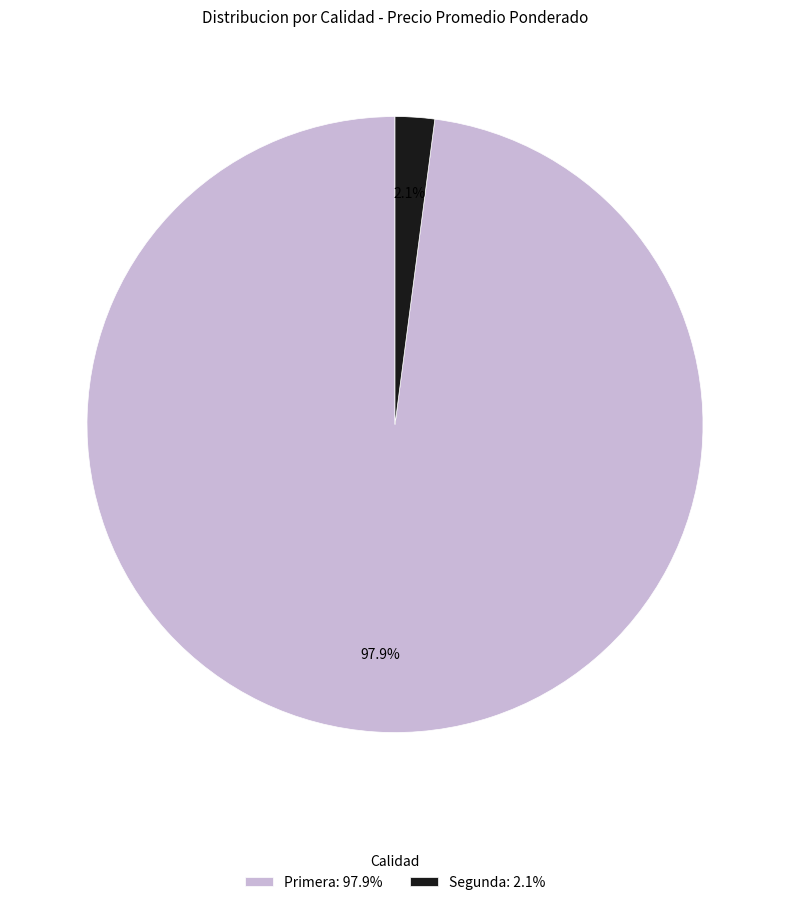

How many segments does this pie chart have?

2